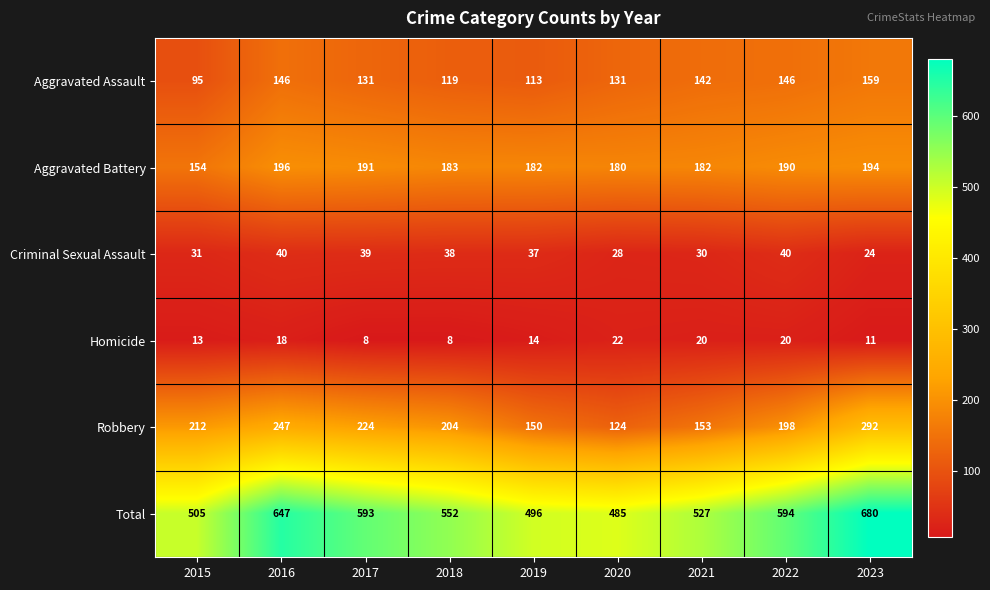

What is the difference between the maximum and second lowest values in the Criminal Sexual Assault series?

12